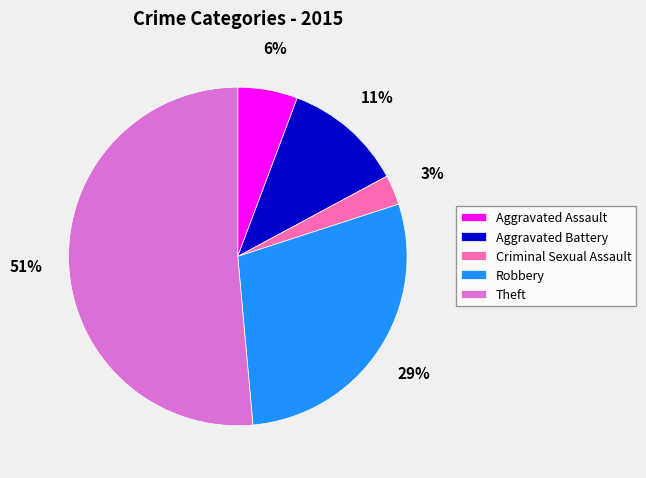

Is there a majority slice in this chart?

Yes